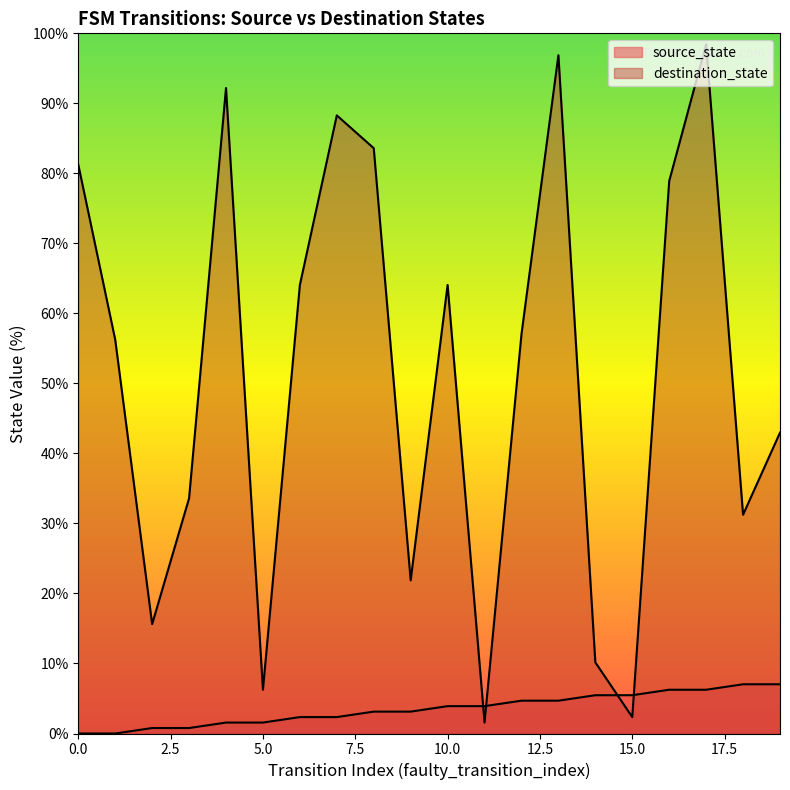

Is it true that destination_state equals 22.7 at 7?

False